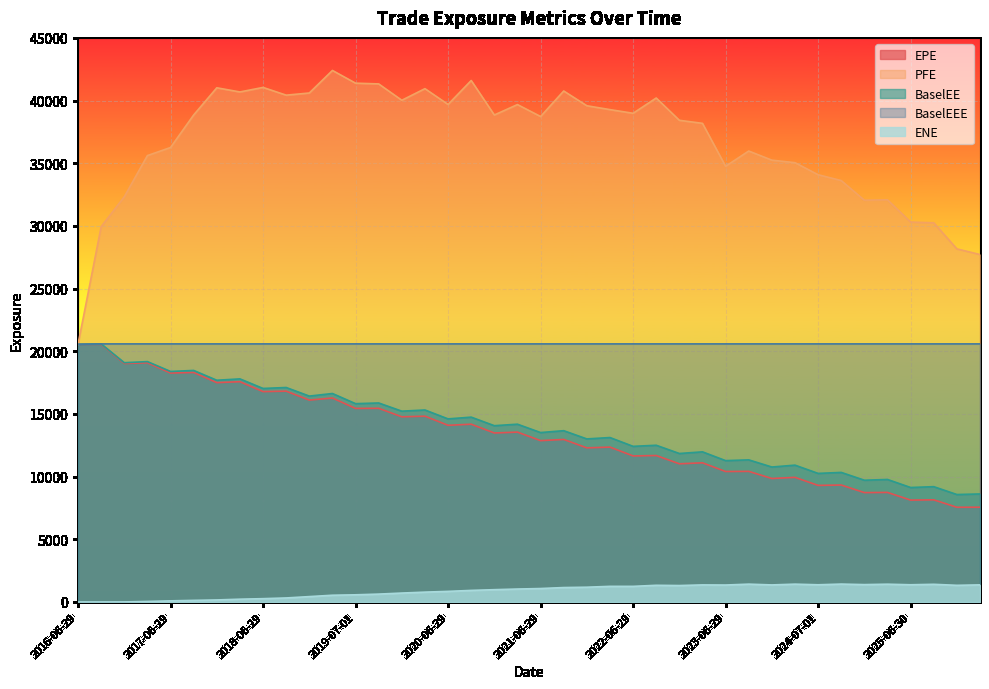

At how many categories does at least one series exceed 10208?

40